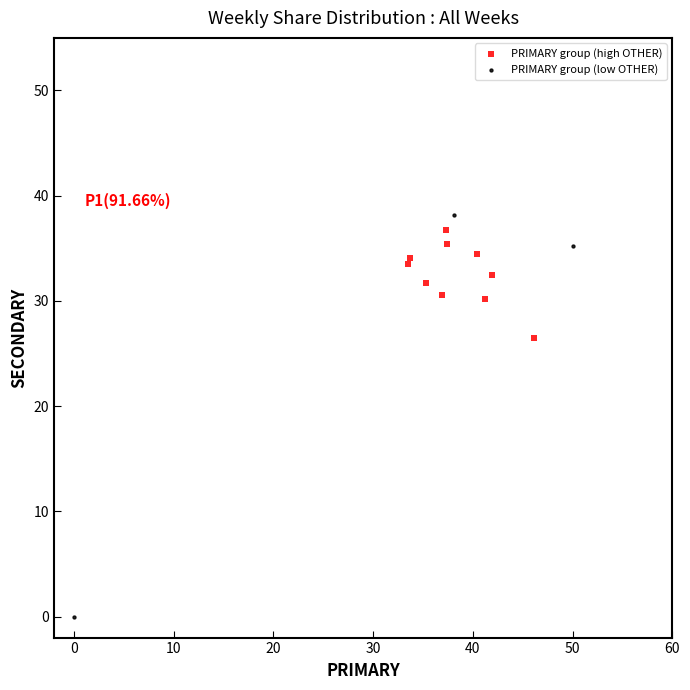

Which series reaches the minimum Y coordinate?

PRIMARY group (low OTHER)